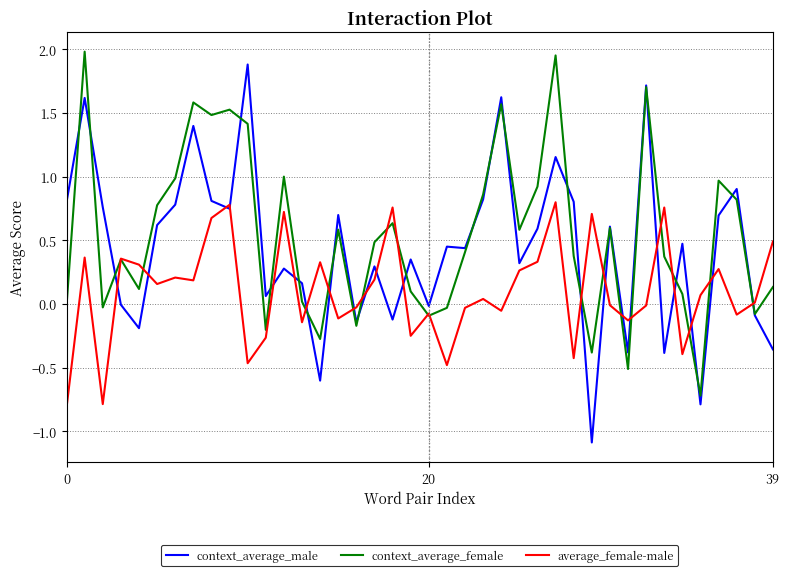

List the series in order of their overall mean, lowest first.

average_female-male, context_average_male, context_average_female